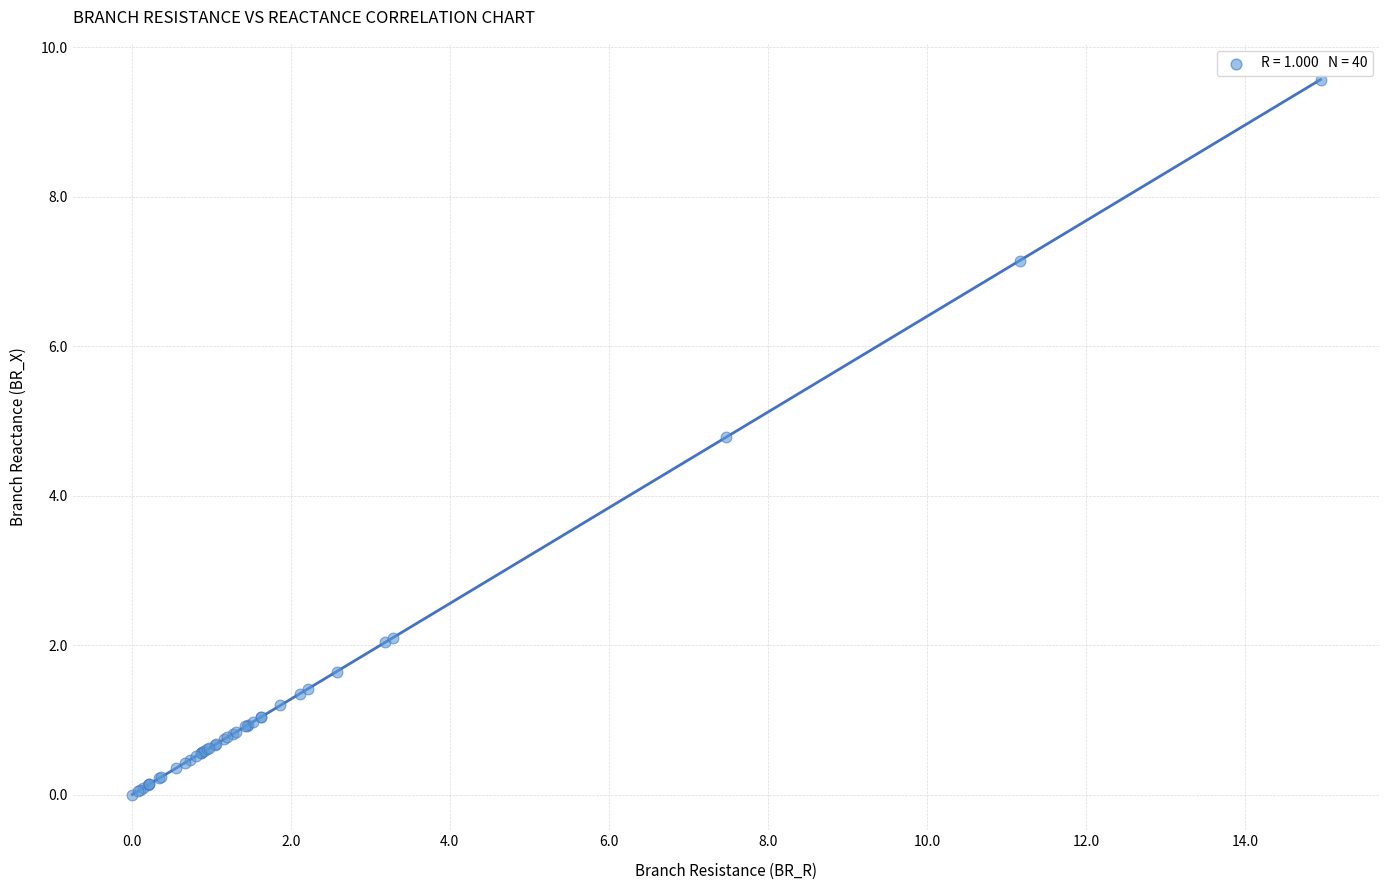

What Y value in the scatter plot is closest to 4?

4.8